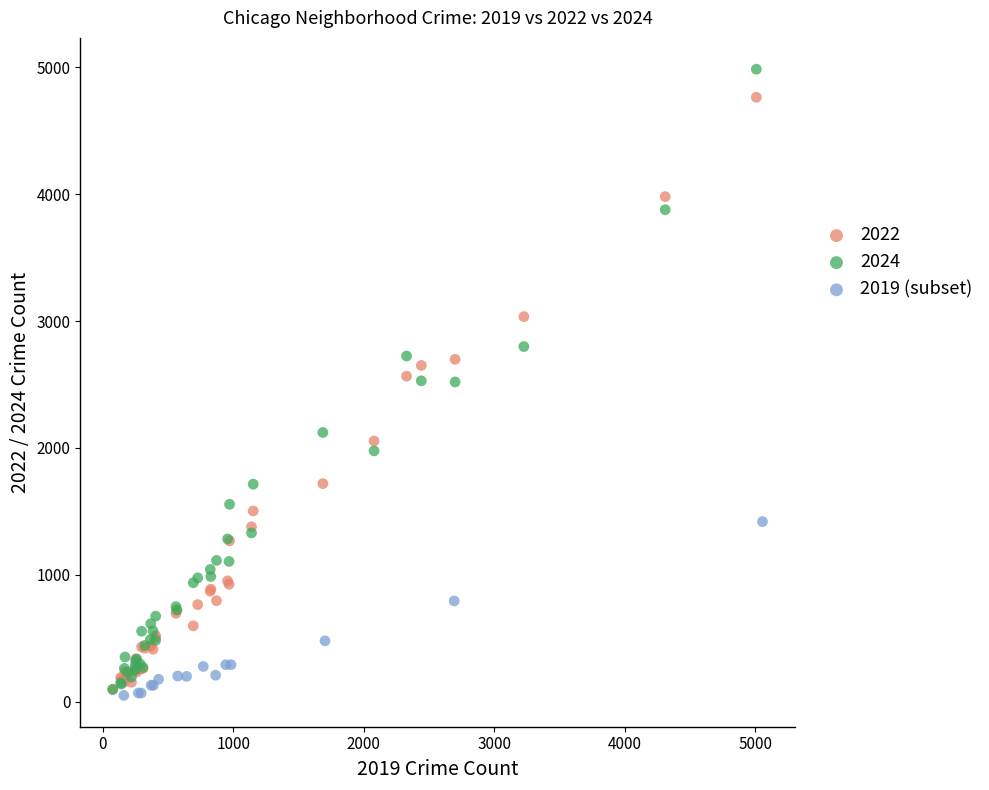

Which series has the largest Y range (max minus min)?

2024